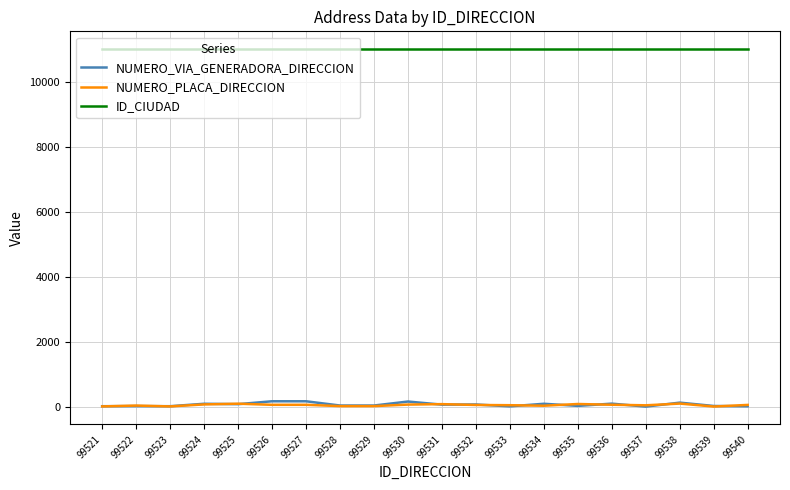

What is the smallest value displayed?

5